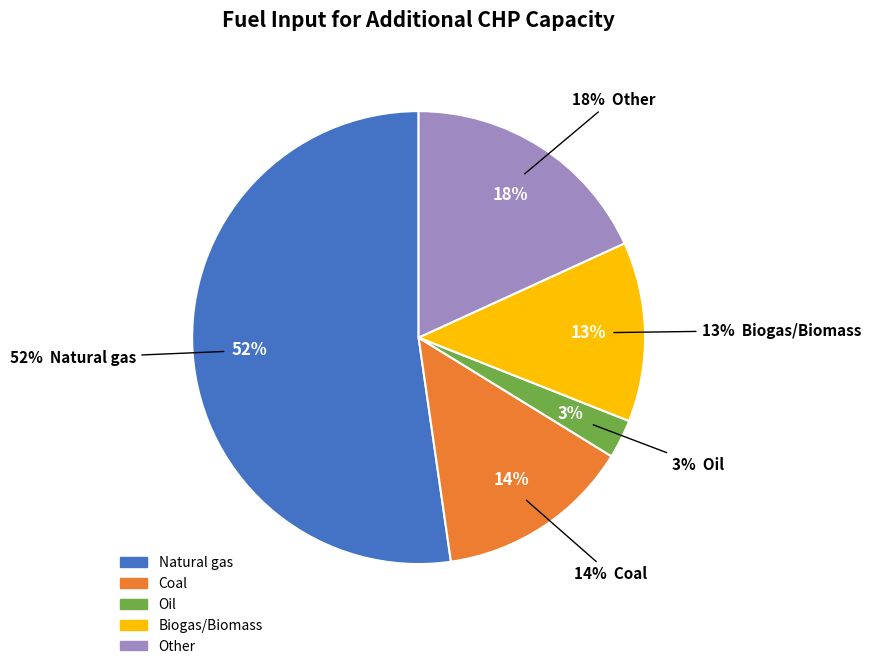

Which category has the biggest portion of the pie?

Natural gas